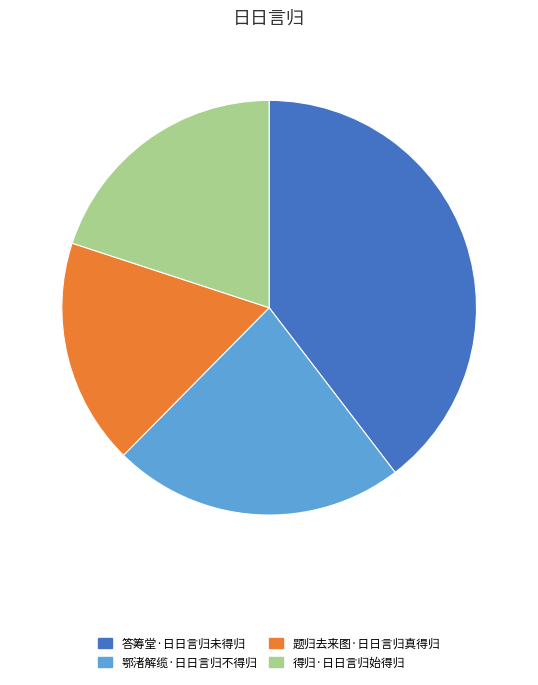

How many segments does this pie chart have?

4